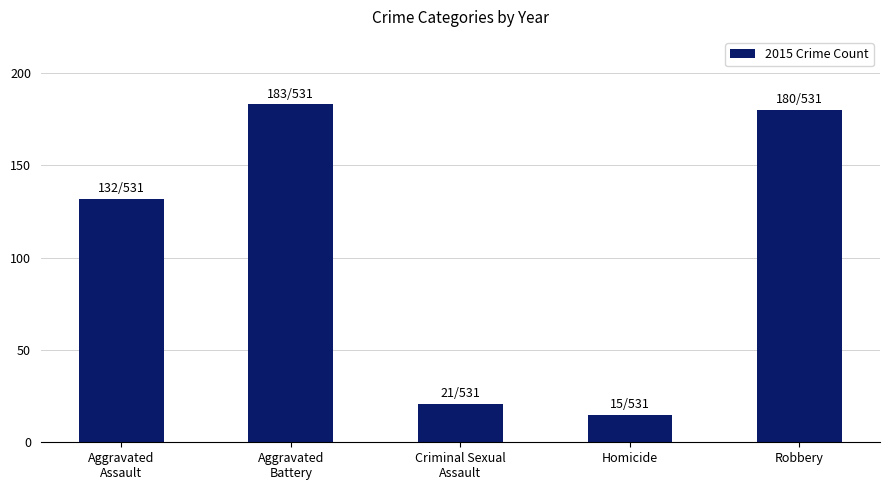

What is the difference between the values at Aggravated
Battery and Aggravated
Assault?

51